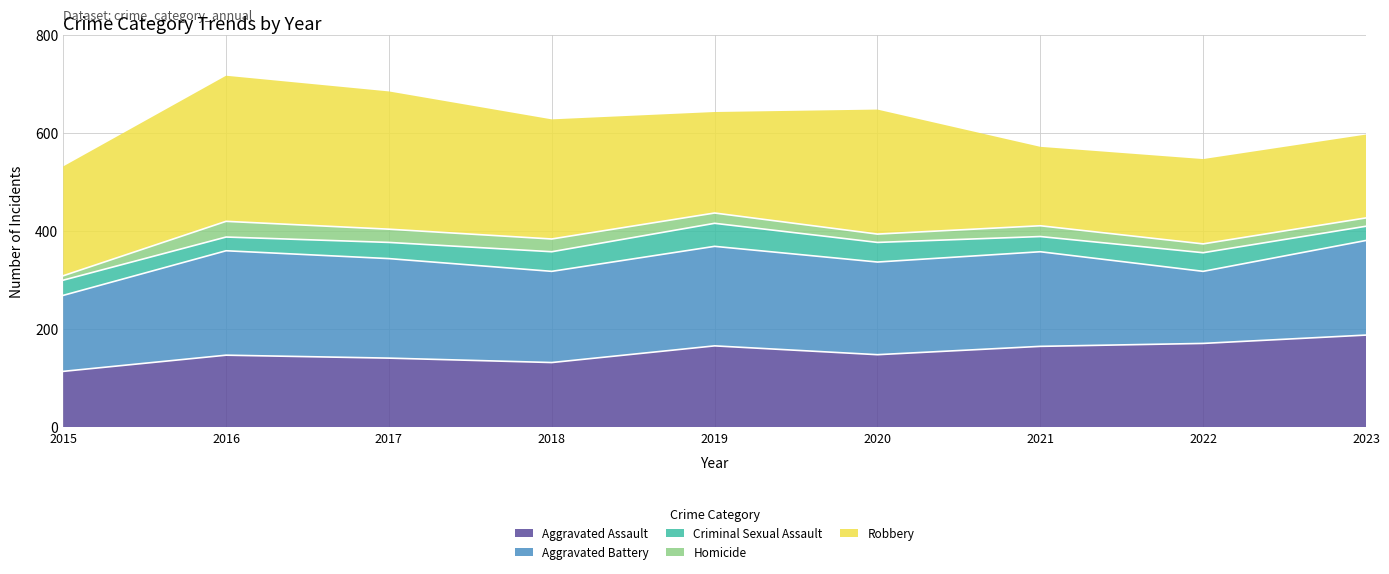

How many data points in Criminal Sexual Assault are above 33?

4